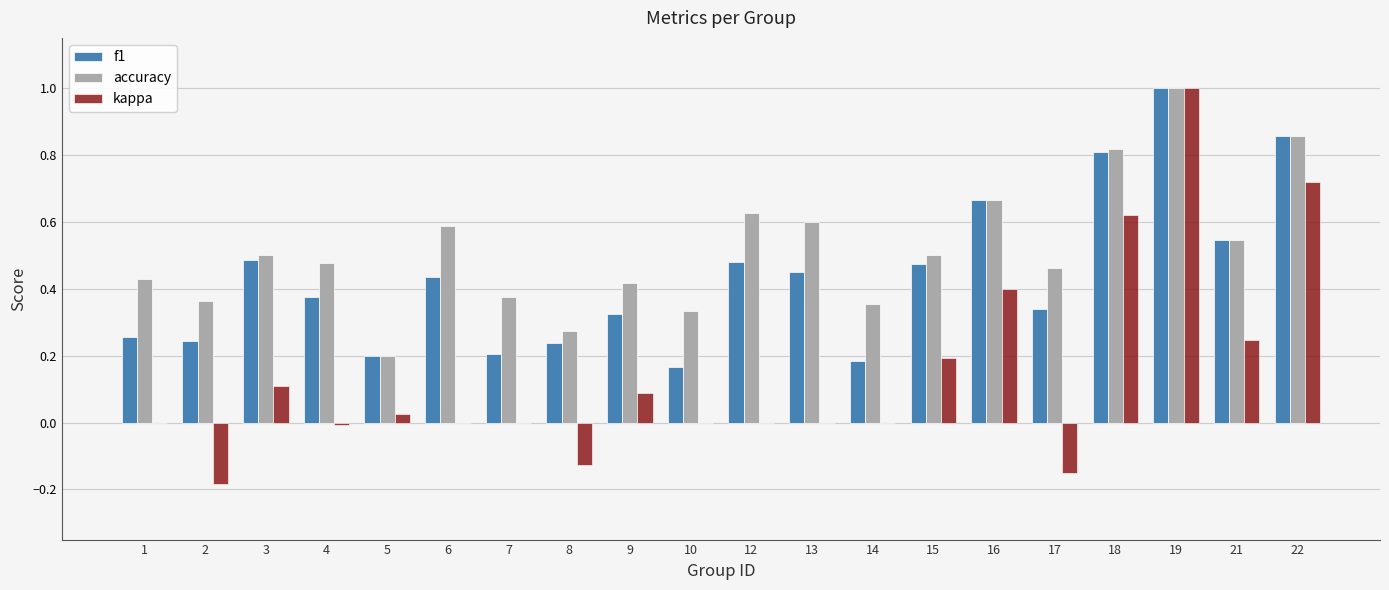

Are the bars horizontal?

No